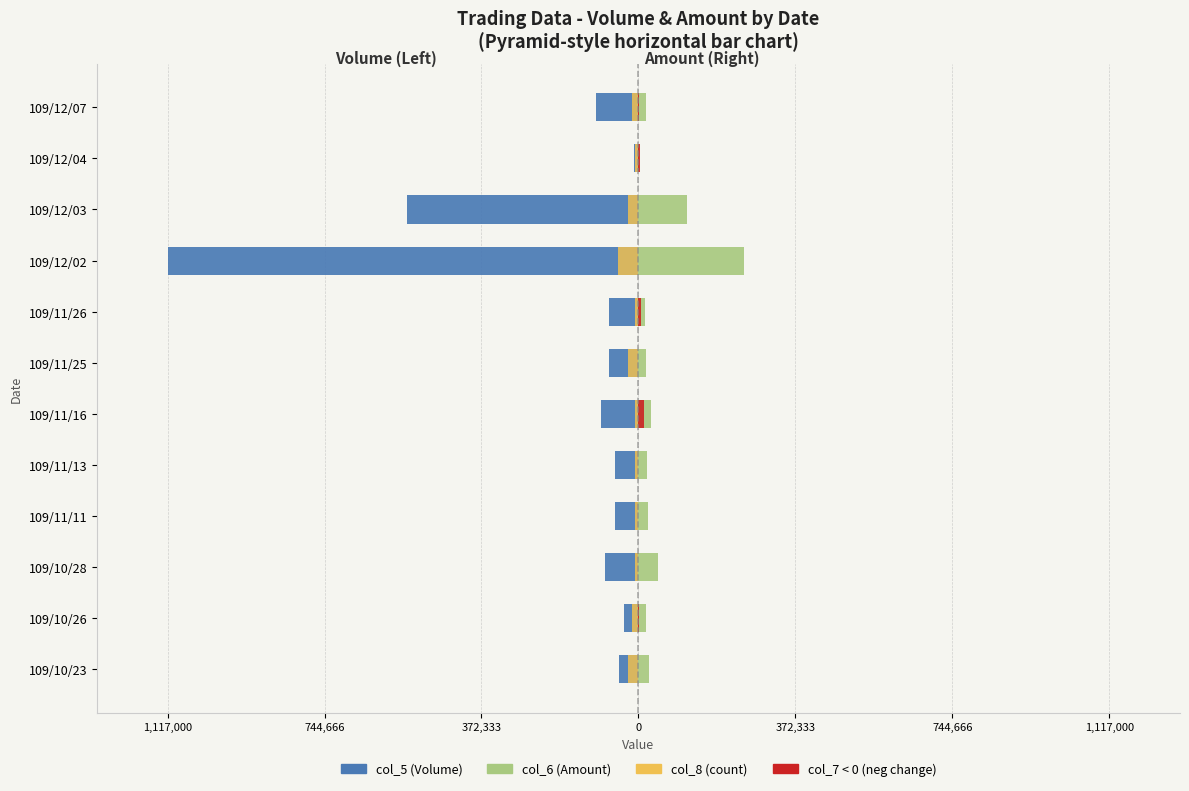

What is the sum of all col_5 (Volume) values?

-2275000